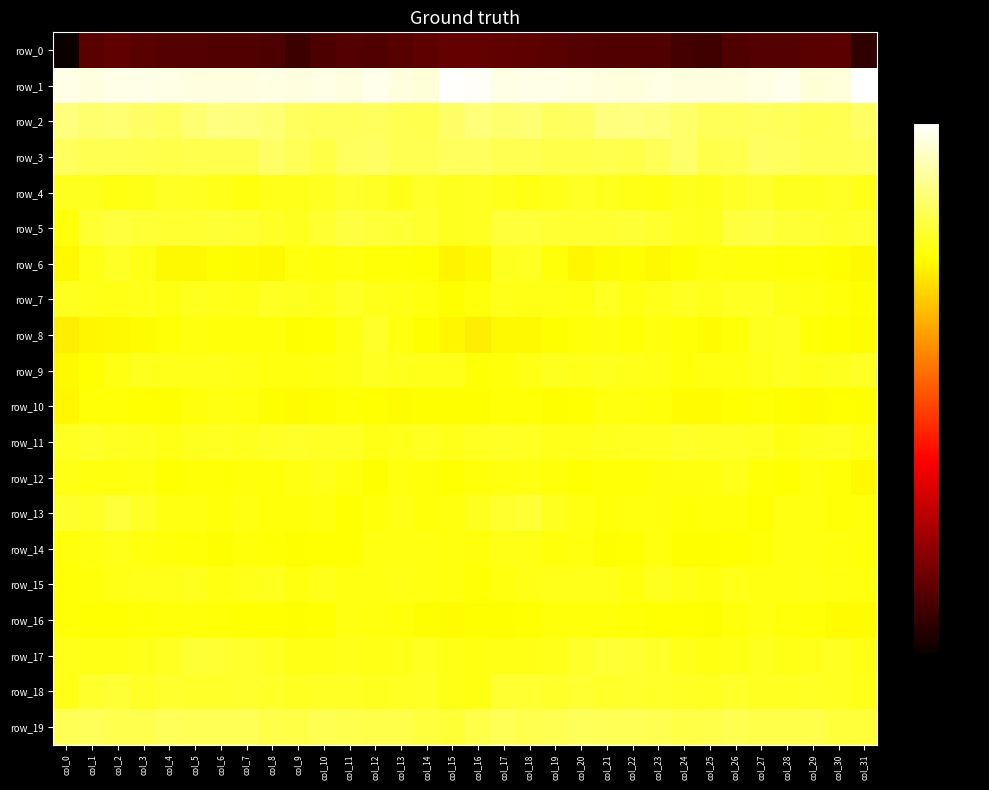

What is the greatest value displayed?

64.2